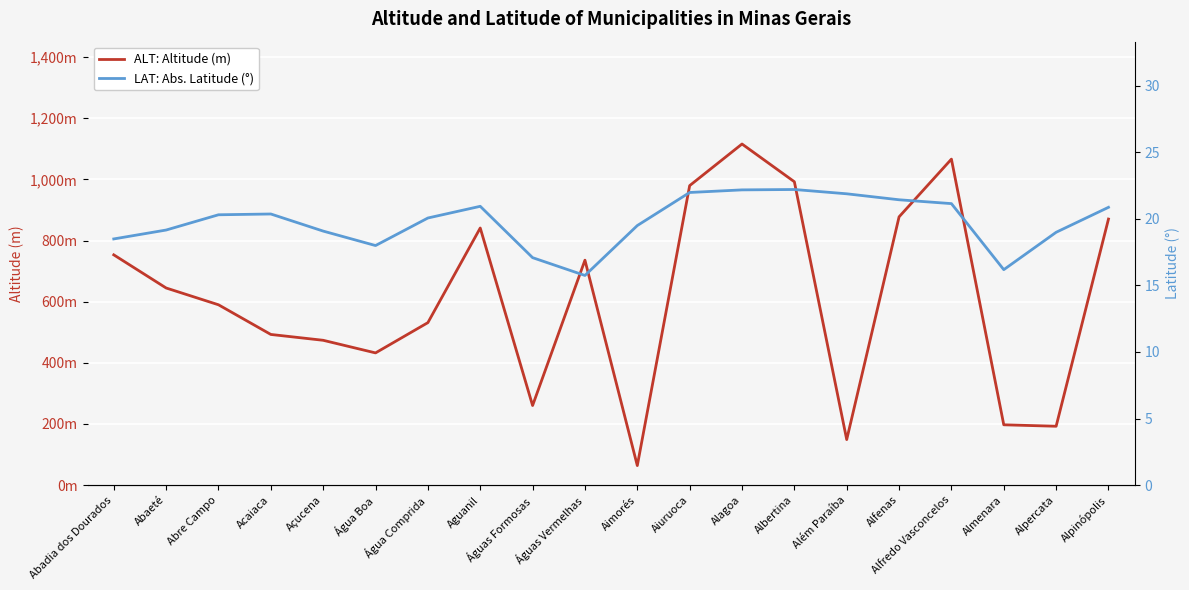

What position from the left is Almenara?

18